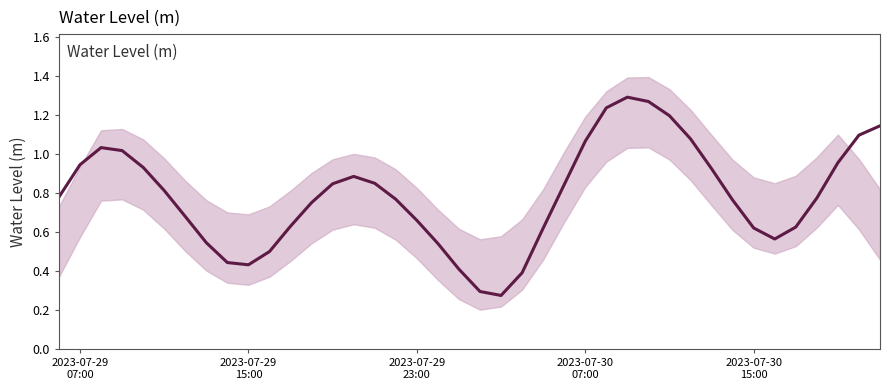

Is it true that the value at 2023-07-30
07:00 is 0.3?

False